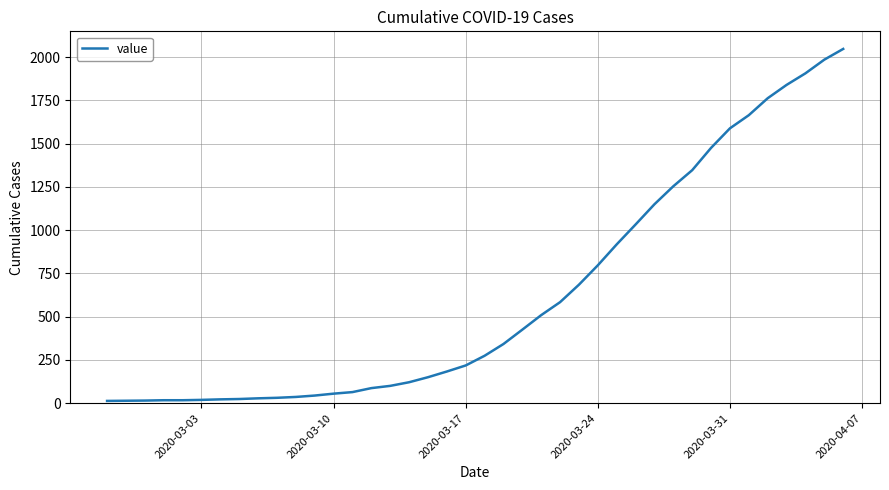

What is the greatest value displayed?

2048